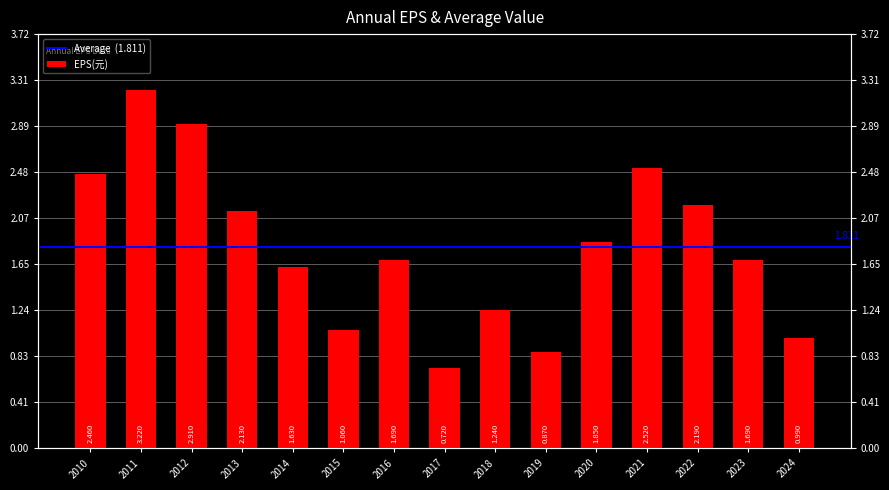

Approximately how many times larger is the value at 2023 compared to 2010?

0.7